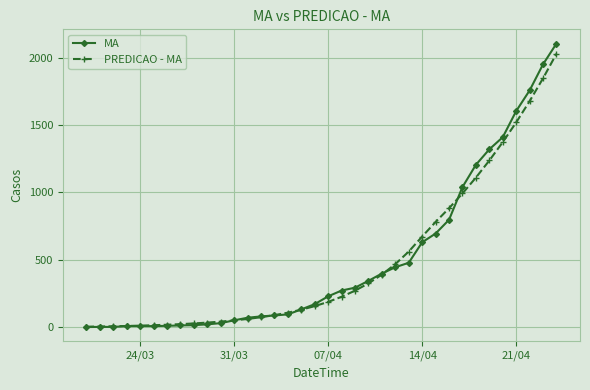

What is the value of the MA point at the 18th from the left?

171.0